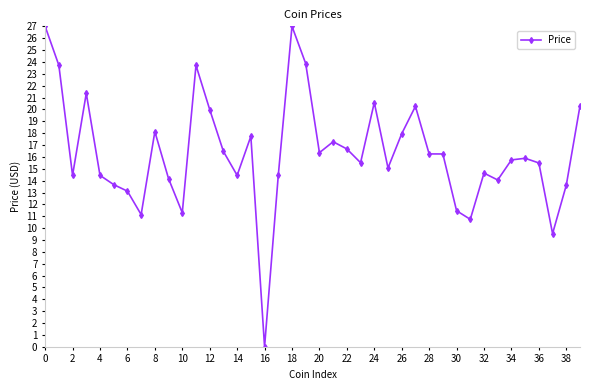

What is the value of the 38th point from the left?

9.5